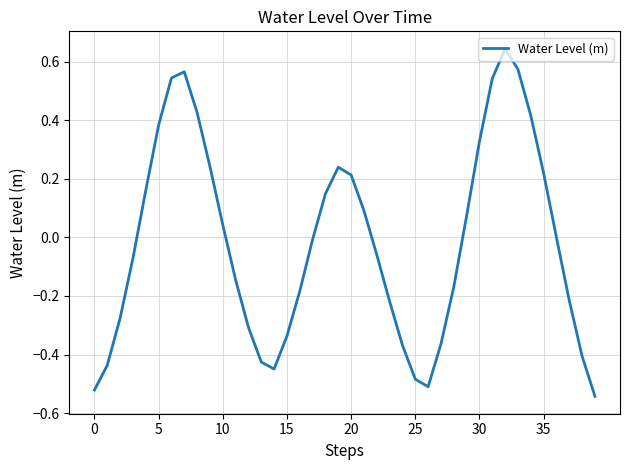

What is the difference between the maximum and minimum values?

1.2